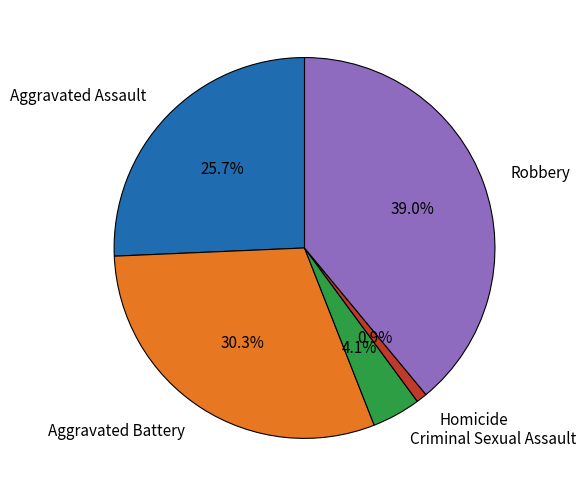

Which has a higher value, Aggravated Battery or Robbery?

Robbery